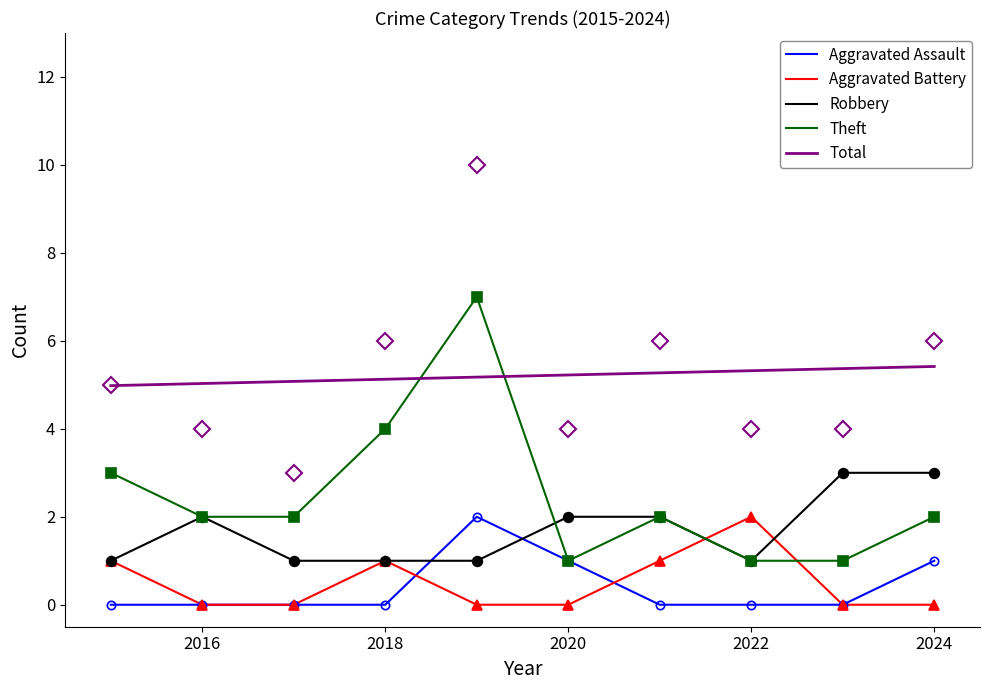

Rank the categories by Theft value from lowest to highest.

2020, 2022, 2023, 2016, 2017, 2021, 2024, 2015, 2018, 2019